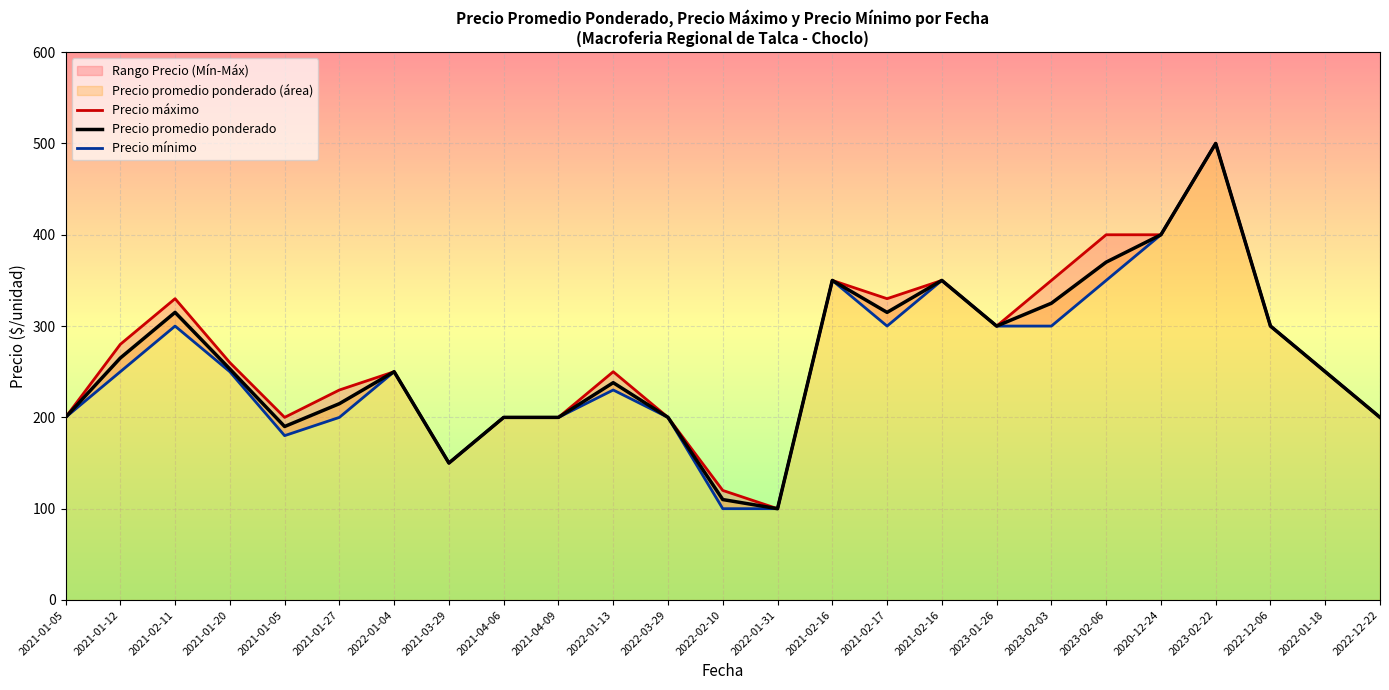

Reading left to right, what are all the values shown in this chart?

Precio promedio ponderado: 200	265	315	253	190	215	250	150	200	200	238	200	110	100	350	315	350	300	325	370	400	500	300	250	200
Precio maximo: 200	280	330	260	200	230	250	150	200	200	250	200	120	100	350	330	350	300	350	400	400	500	300	250	200
Precio minimo: 200	250	300	250	180	200	250	150	200	200	230	200	100	100	350	300	350	300	300	350	400	500	300	250	200